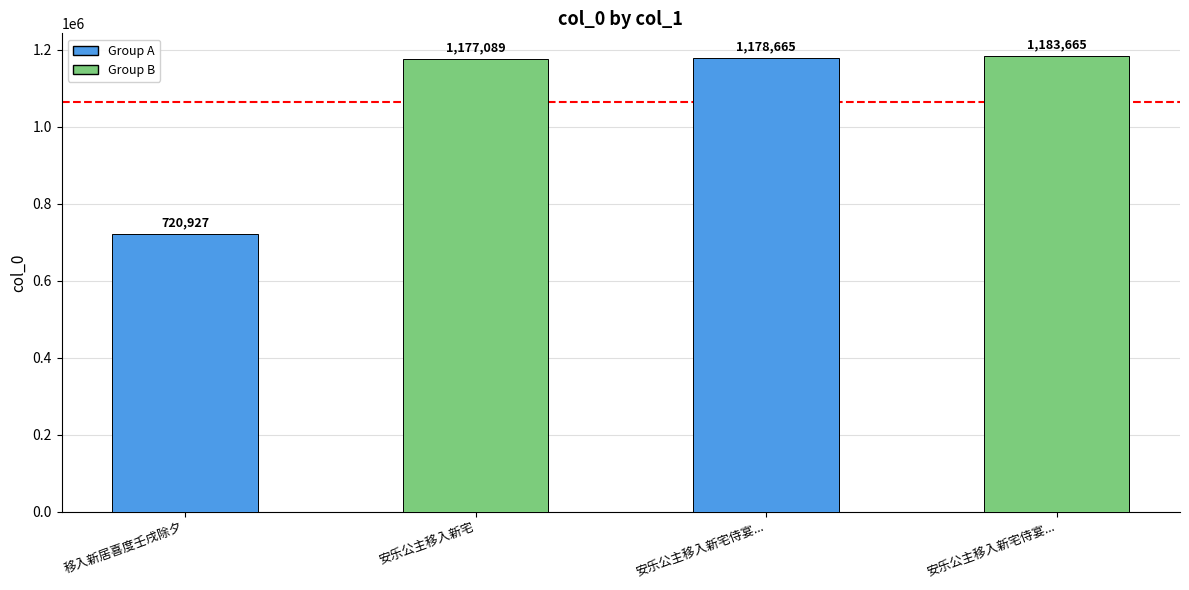

How many bars are there in total?

4